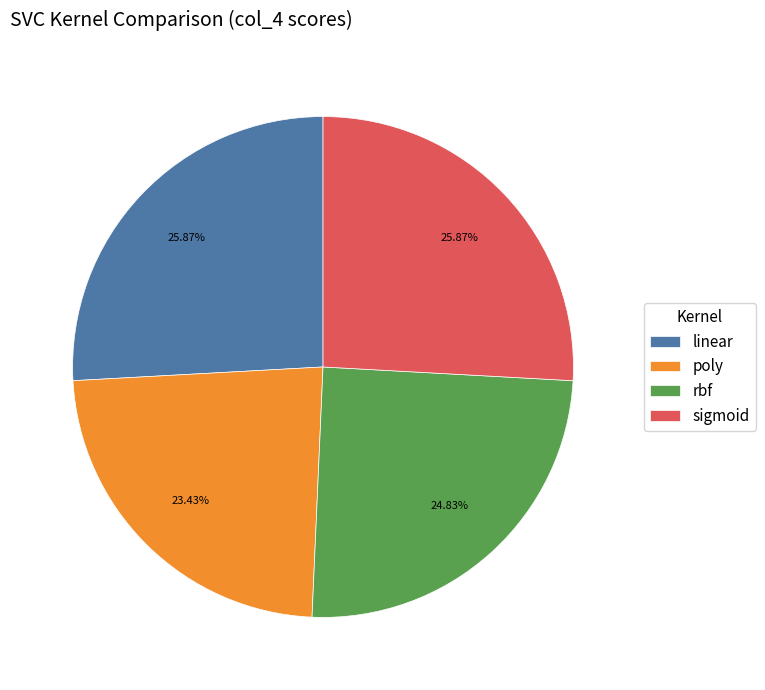

The rbf slice represents 34% of the pie. True or false?

False